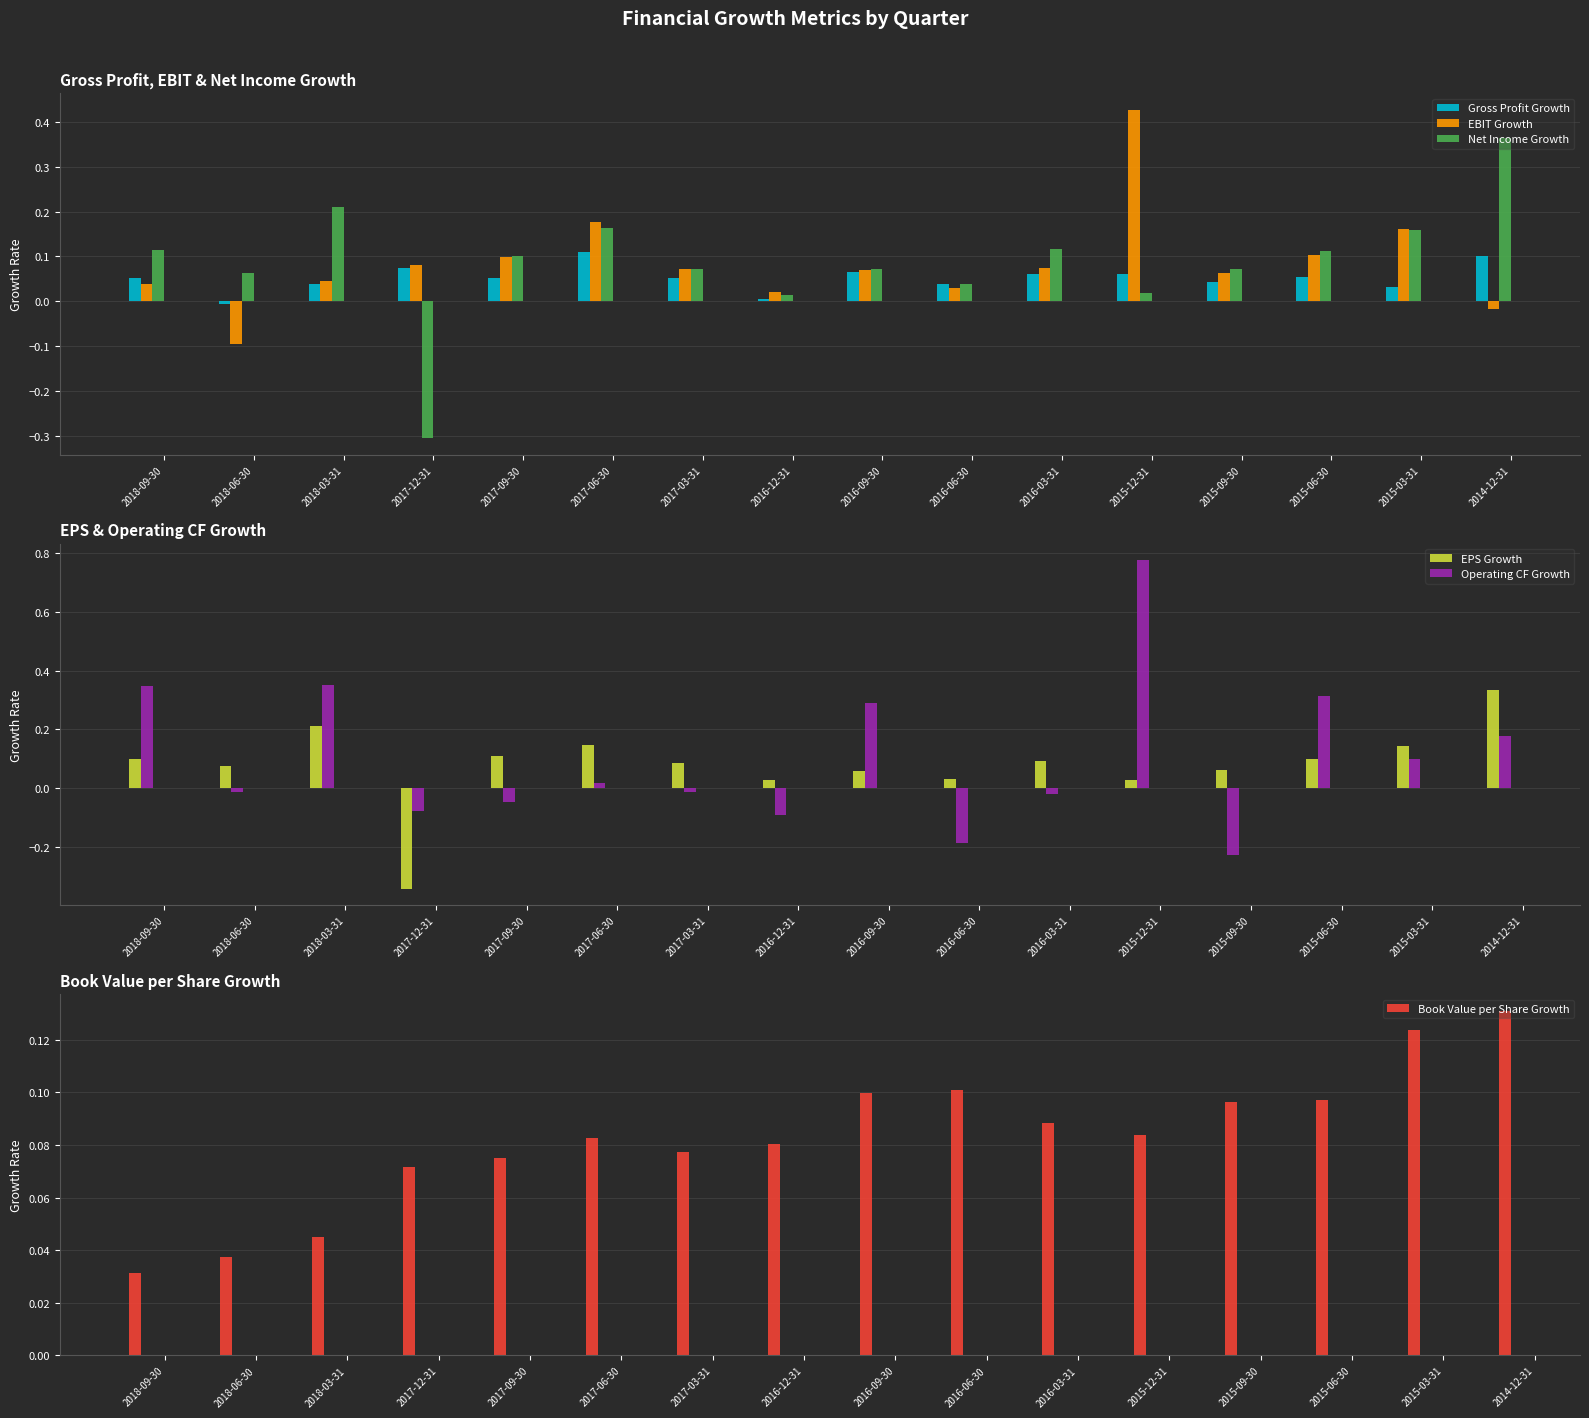

How many negative values does the EPS Growth series have?

1